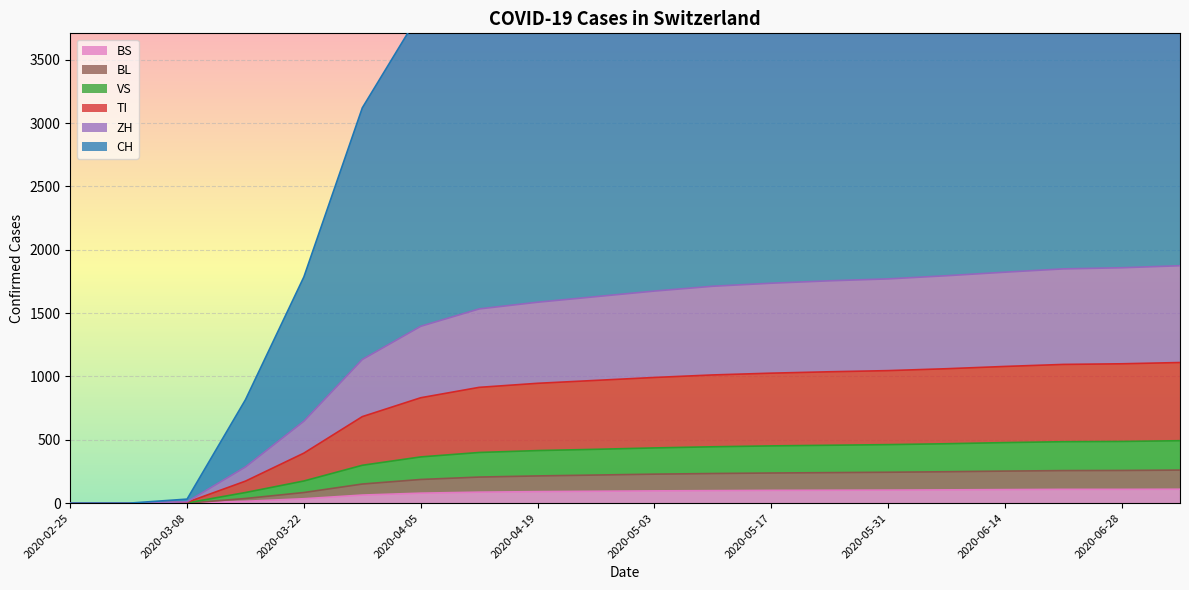

The value of BS at 2020-04-12 is 87. True or false?

True